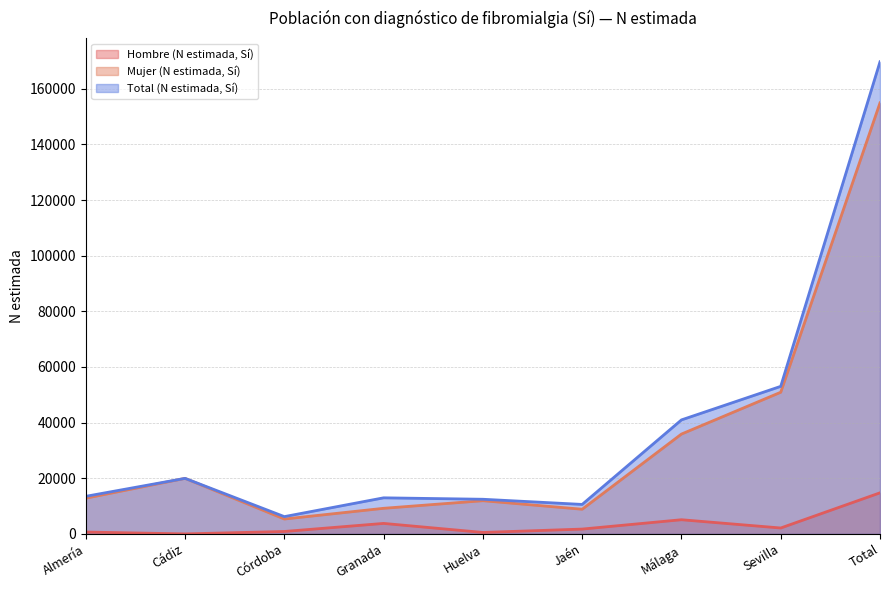

The value of Mujer (N estimada, Sí) at Huelva is 6471. True or false?

False